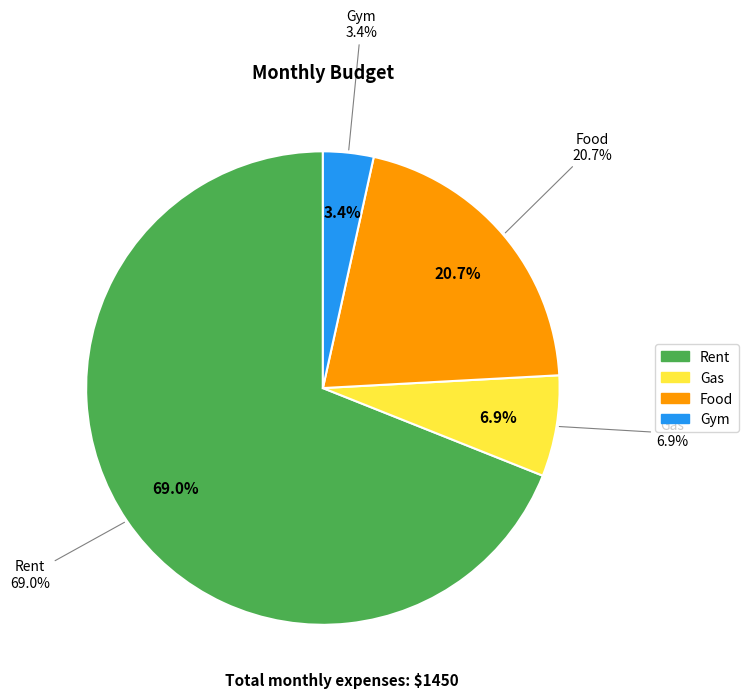

What is the smallest slice in the pie chart?

Gym